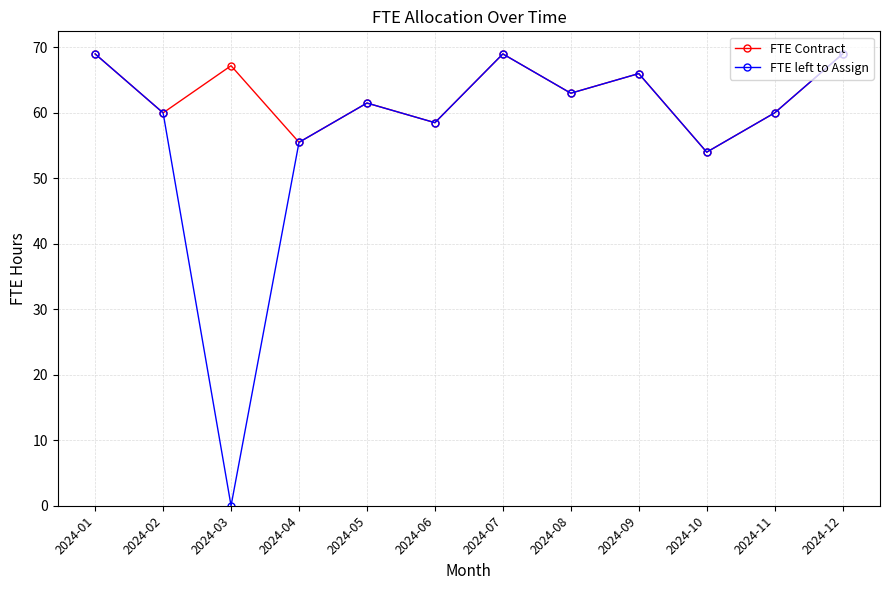

List the series in order of their overall mean, highest first.

FTE Contract, FTE left to Assign